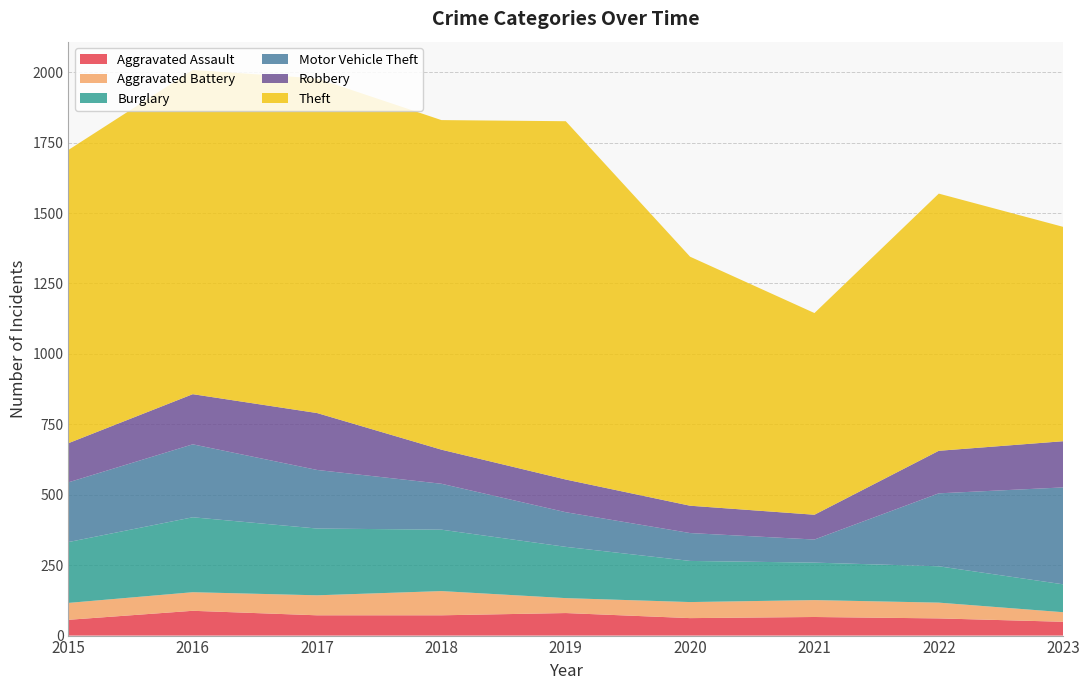

Reading right to left, list all the values displayed in this chart.

Aggravated Assault: 49	61	66	62	80	72	72	88	56
Aggravated Battery: 34	56	60	57	53	86	71	66	60
Burglary: 99	129	133	146	182	218	237	266	216
Motor Vehicle Theft: 344	259	82	99	123	163	208	259	212
Robbery: 164	151	88	97	116	121	202	178	139
Theft: 761	913	716	884	1272	1170	1188	1151	1041